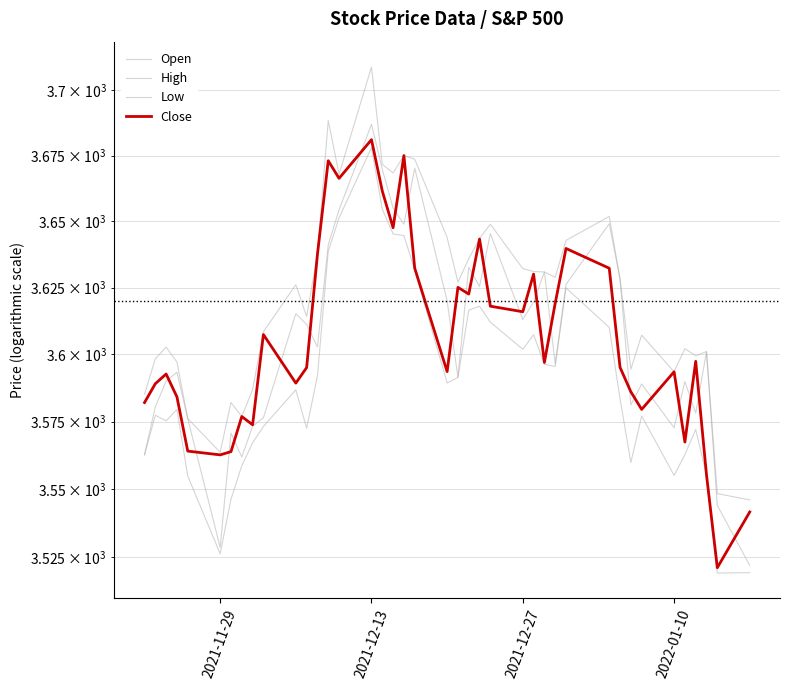

Reading left to right, extract all data points from this chart.

Open: 3562.8	3580.5	3590.0	3593.4	3576.1	3528.7	3570.8	3561.9	3573.2	3576.4	3615.2	3611.2	3602.8	3641.2	3654.4	3686.9	3669.8	3655.1	3648.9	3670.3	3620.0	3591.4	3632.7	3625.5	3645.4	3613.1	3619.6	3630.9	3596.5	3626.2	3649.1	3628.3	3581.2	3589.0	3572.7	3589.9	3578.2	3601.0	3544.1	3522.1
High: 3585.2	3598.4	3602.7	3597.1	3576.1	3563.7	3582.1	3576.9	3586.9	3608.5	3626.1	3614.2	3637.7	3688.4	3667.9	3708.9	3671.7	3668.4	3675.0	3673.6	3643.9	3627.1	3635.9	3643.6	3649.0	3632.2	3631.1	3630.9	3628.9	3642.8	3651.9	3628.3	3594.5	3607.2	3593.5	3602.1	3599.5	3601.1	3548.4	3546.1
Low: 3562.8	3577.4	3575.3	3579.5	3554.9	3526.4	3546.4	3558.7	3567.1	3573.2	3586.8	3572.6	3592.0	3638.7	3651.4	3678.1	3654.7	3645.2	3644.7	3631.7	3589.4	3591.4	3616.6	3618.1	3612.1	3601.9	3607.4	3596.3	3595.5	3624.9	3610.1	3583.5	3559.9	3577.1	3555.1	3562.8	3572.1	3555.2	3519.3	3519.4
Close: 3582.1	3589.1	3592.7	3584.2	3564.1	3562.7	3563.9	3576.9	3573.8	3607.4	3589.3	3595.1	3637.6	3673.0	3666.4	3681.1	3661.5	3647.6	3675.0	3632.4	3593.6	3625.1	3622.6	3643.3	3618.1	3616.0	3630.1	3597.0	3619.2	3639.8	3632.3	3595.2	3586.1	3579.5	3593.5	3567.4	3597.4	3555.3	3521.3	3541.7